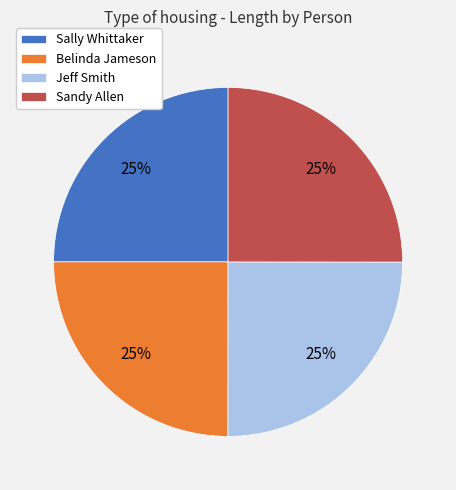

What is the ratio of the value at Belinda Jameson to the value at Jeff Smith?

1.0